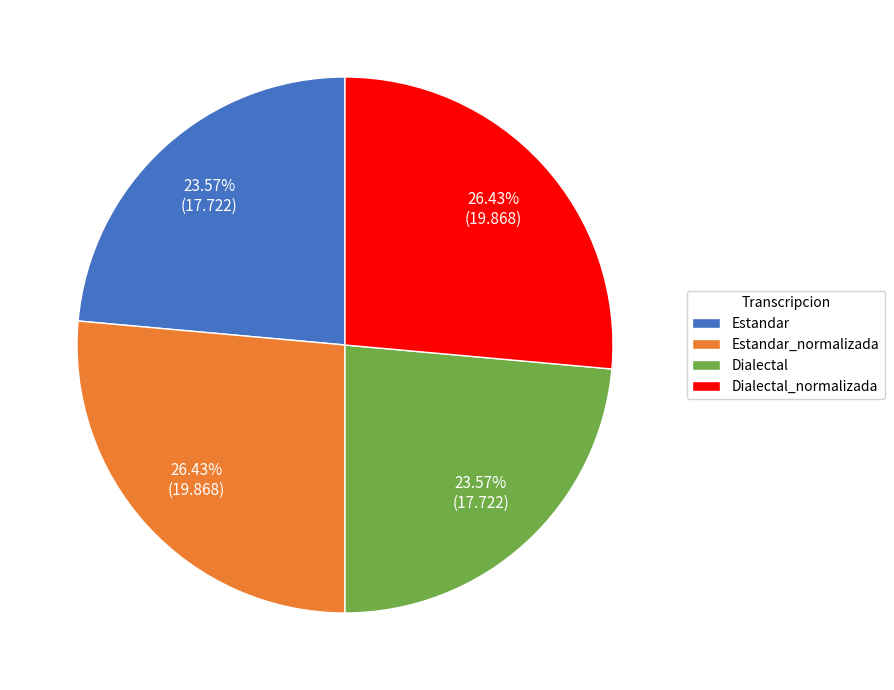

What percentage is the Estandar slice, to the nearest percent?

24%